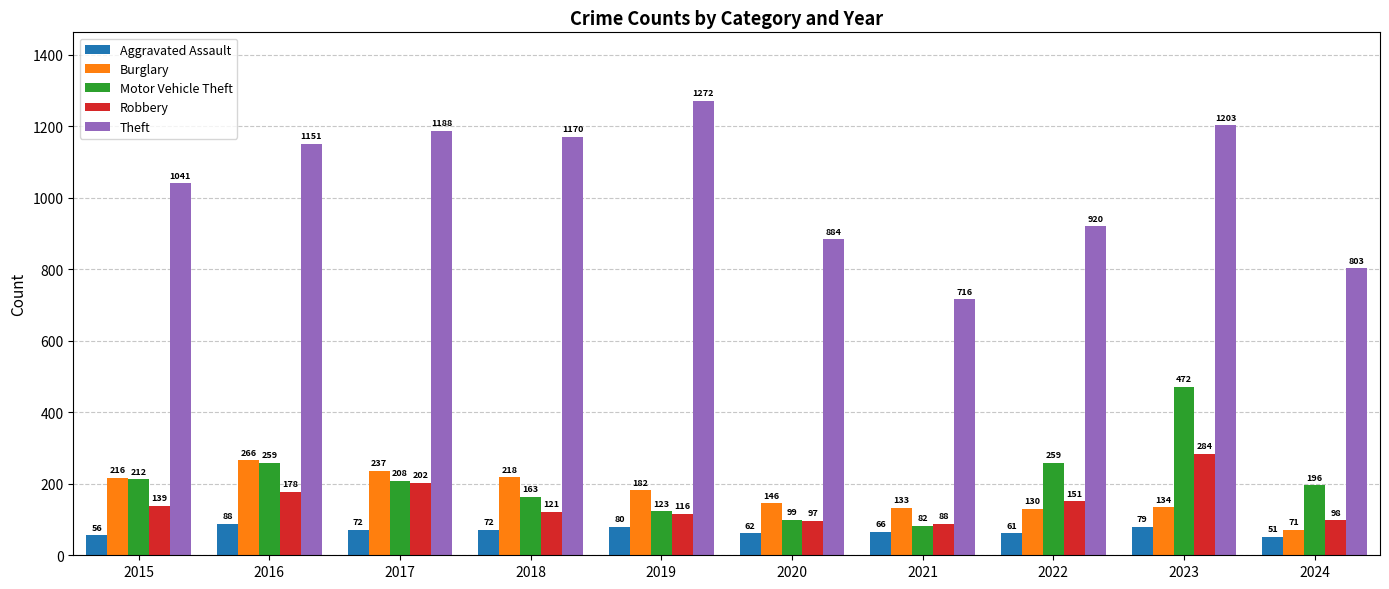

Which series has the largest range (max minus min)?

Theft